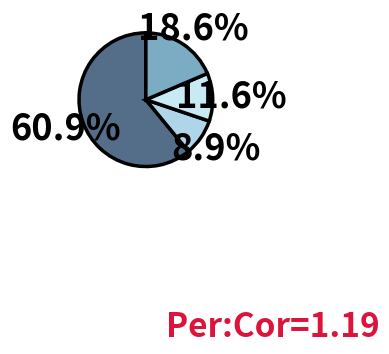

Count the number of slices in the pie.

4